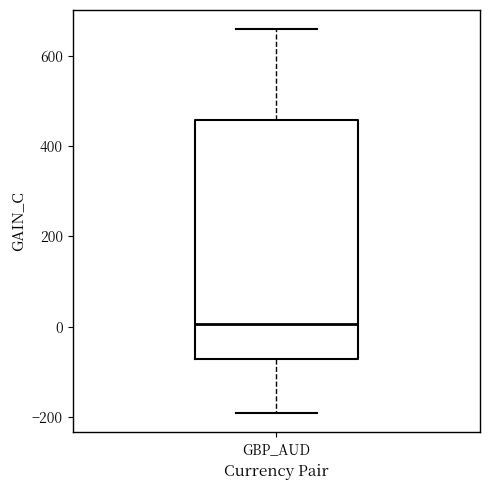

Transcribe this box plot: give where the median line is, the range the box spans, and where the two whiskers end, as read against the y-axis. The values are not printed on the chart, so give them approximately, as read against the axis.

median 0, box -80 to 460, whiskers -200 to 660